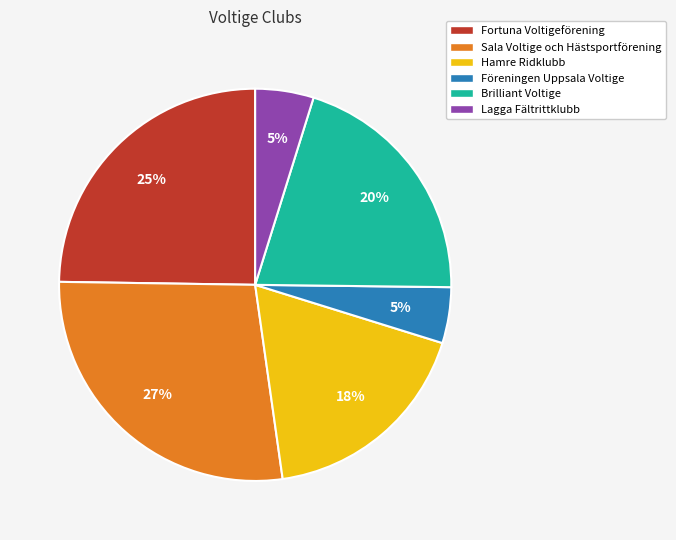

How many slices are in this pie chart?

6